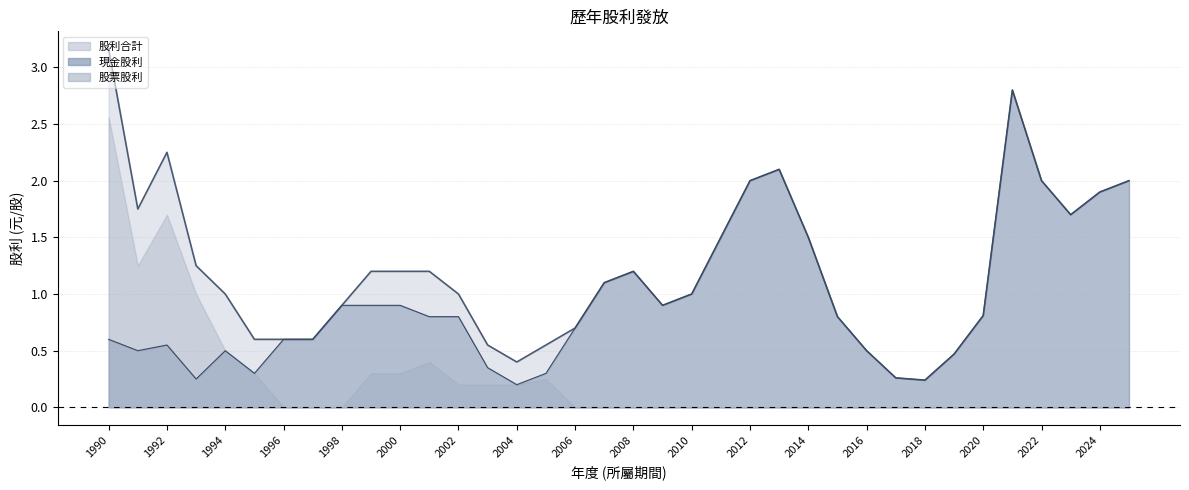

True or false: 股利合計 and 現金股利 cross at least once.

False